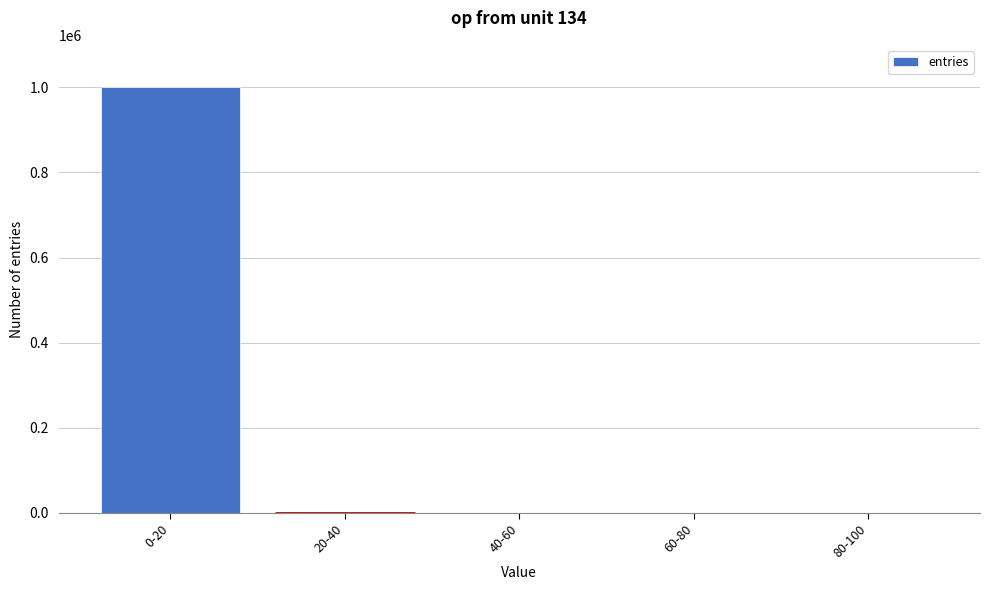

At which category does the chart reach its peak across all series?

0-20